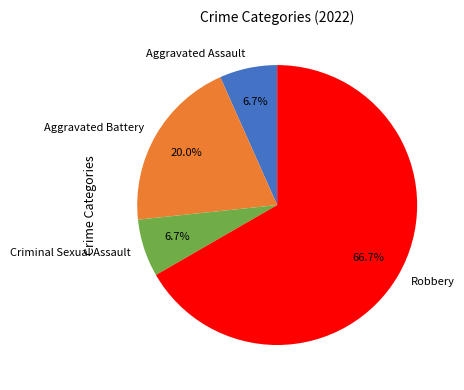

The Criminal Sexual Assault slice represents 7% of the pie. True or false?

True